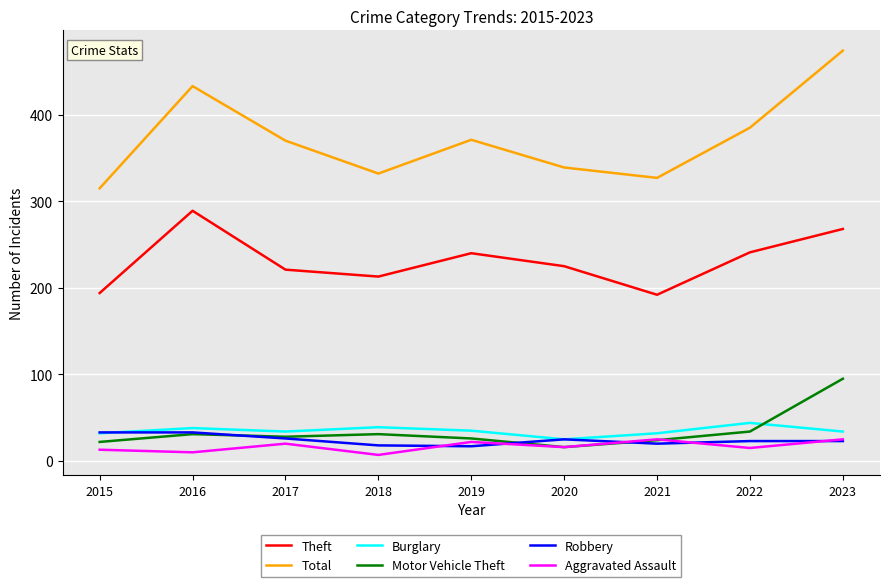

Which category has the highest value in the Motor Vehicle Theft series?

2023